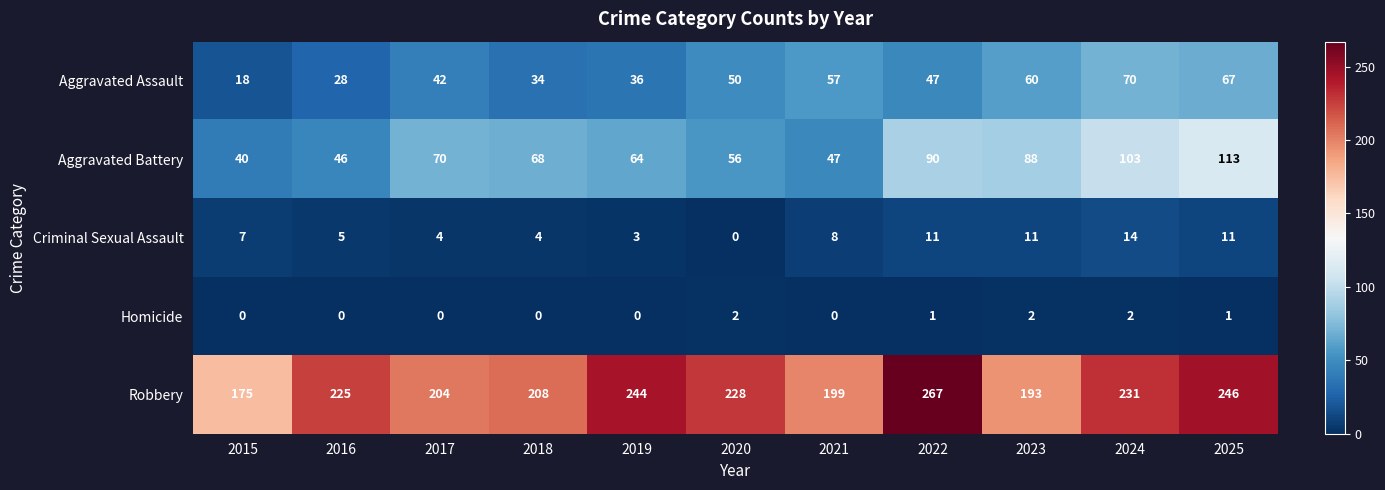

What is the greatest value displayed?

267